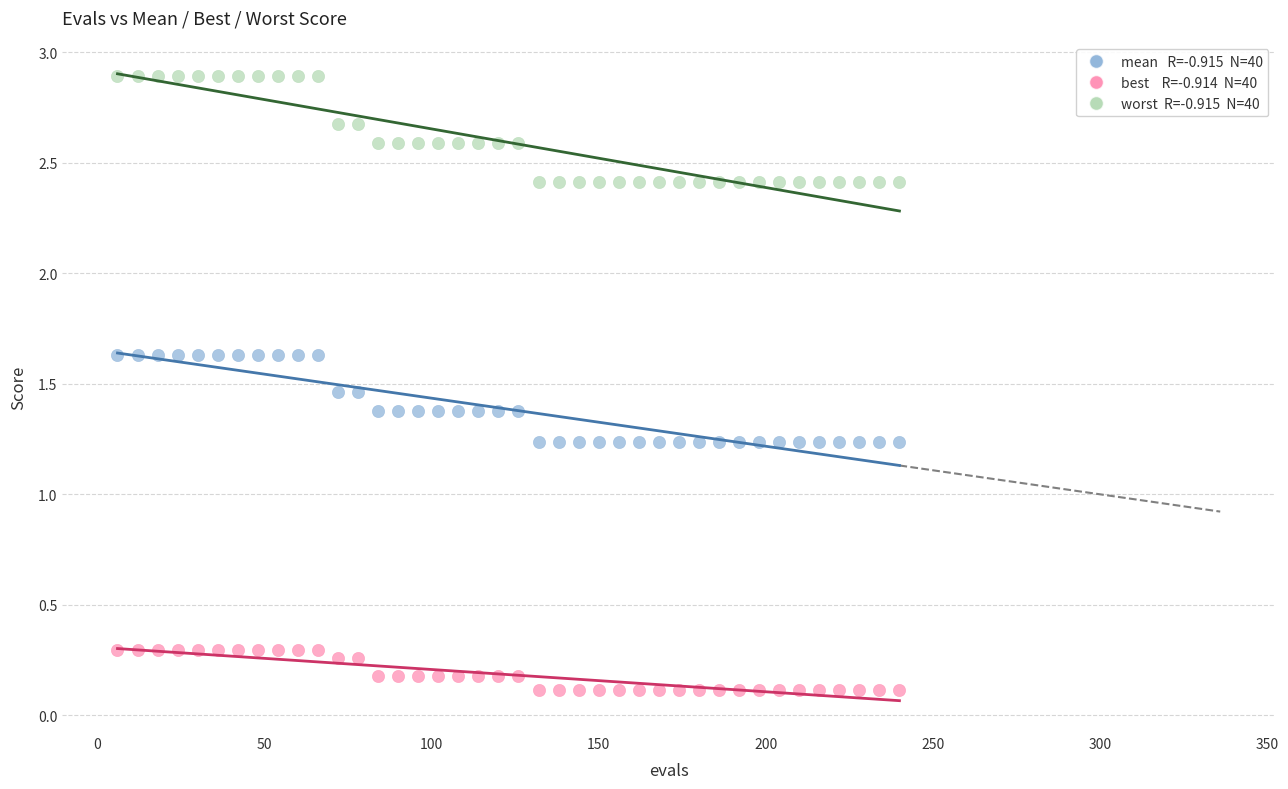

Across all data points, what is the range of Y values (max minus min)?

2.8